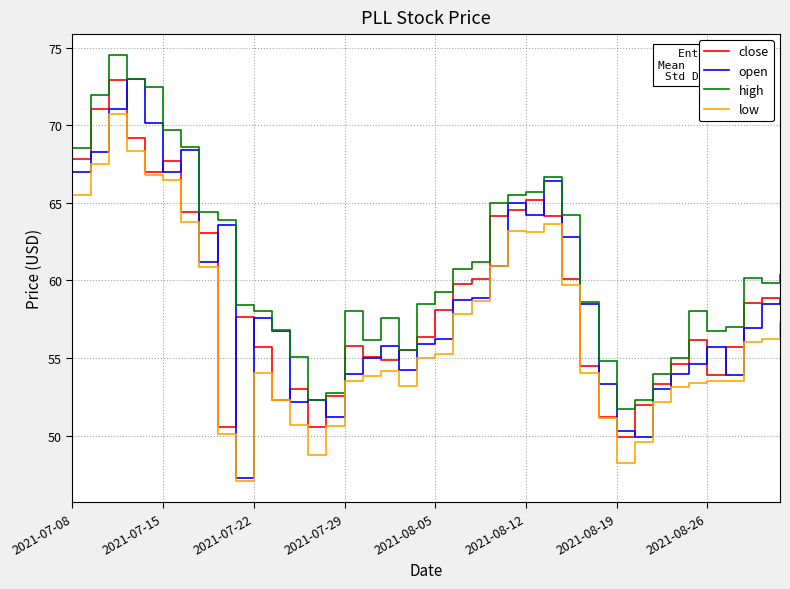

Which series has the largest total across all categories?

high